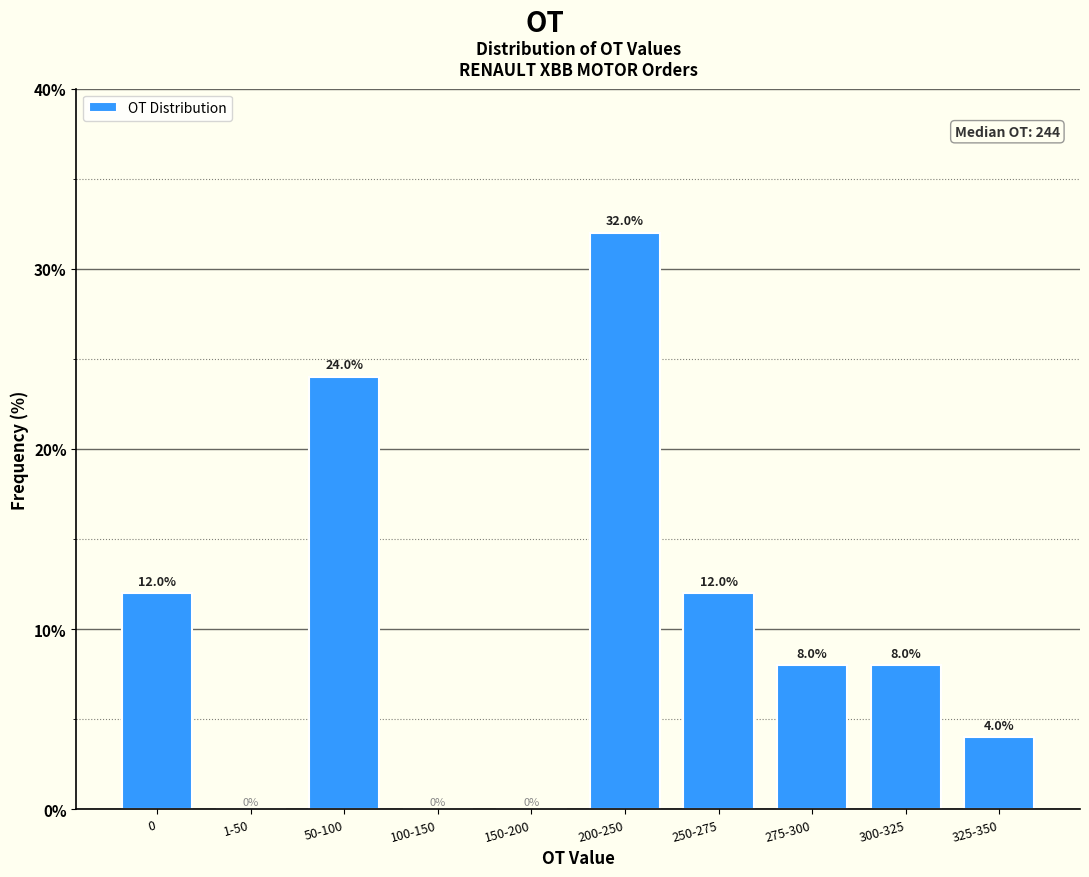

Reading left to right, extract all data points from this chart.

0=12	1-50=0	50-100=24	100-150=0	150-200=0	200-250=32	250-275=12	275-300=8	300-325=8	325-350=4